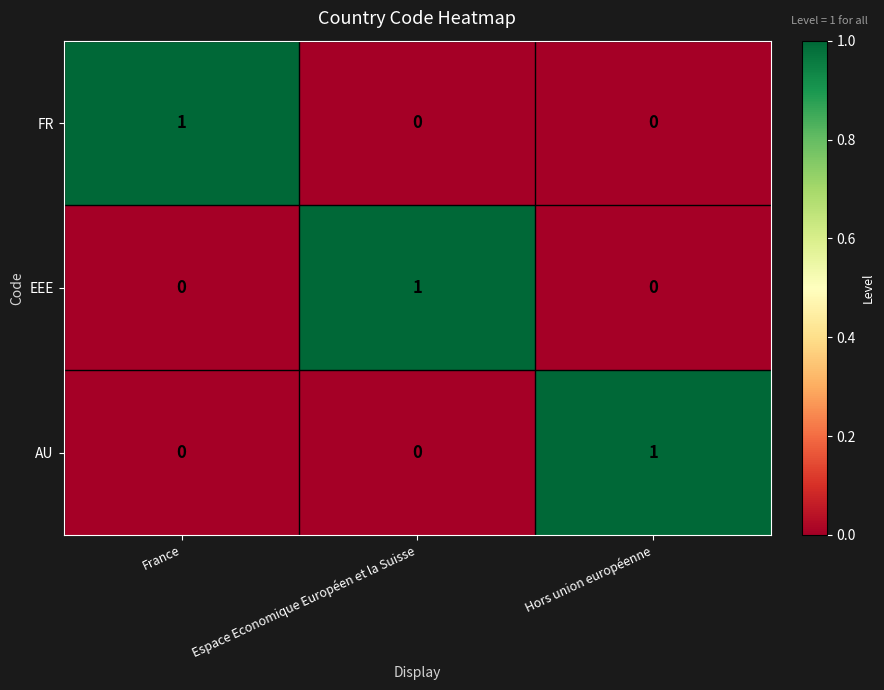

At how many categories does at least one series exceed 0?

3